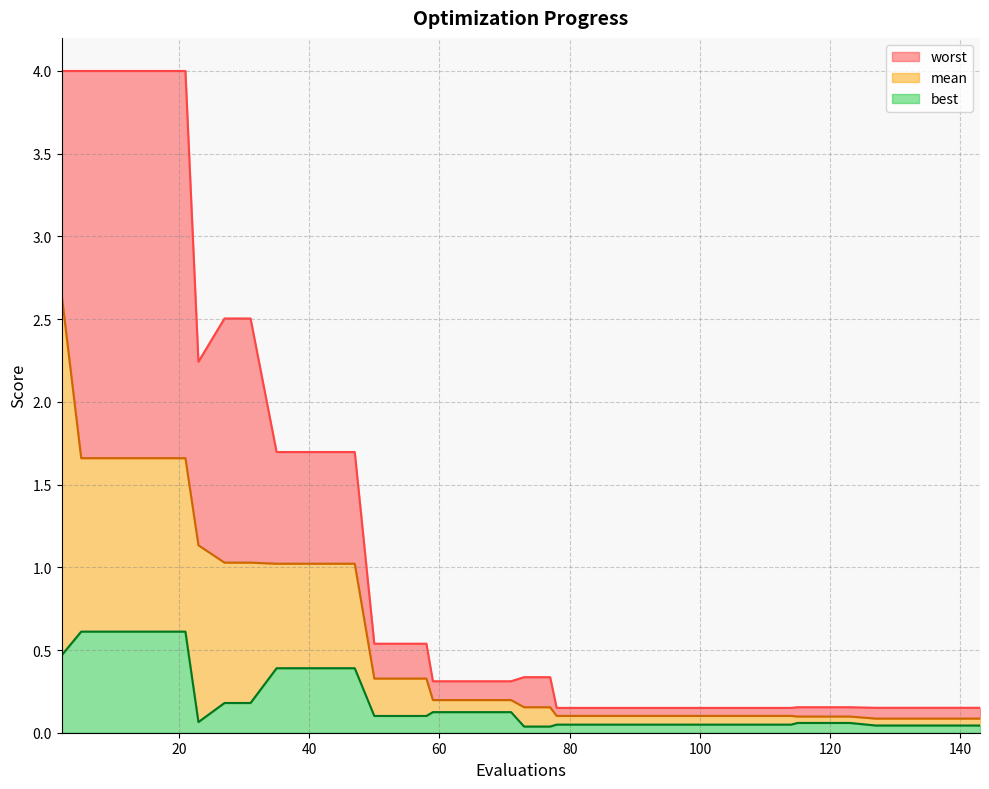

What is the difference between the maximum and minimum values in the mean series?

2.6